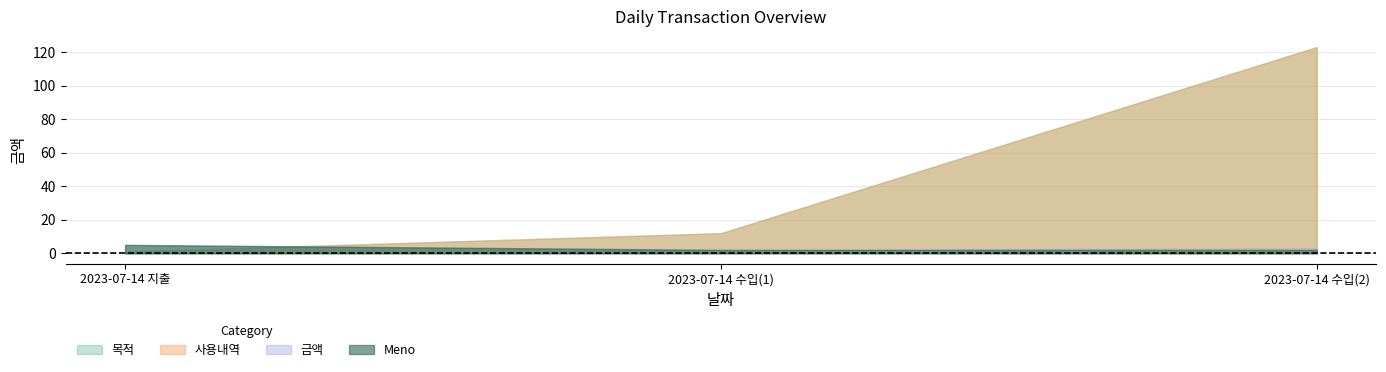

Does the chart have visible grid lines?

Yes